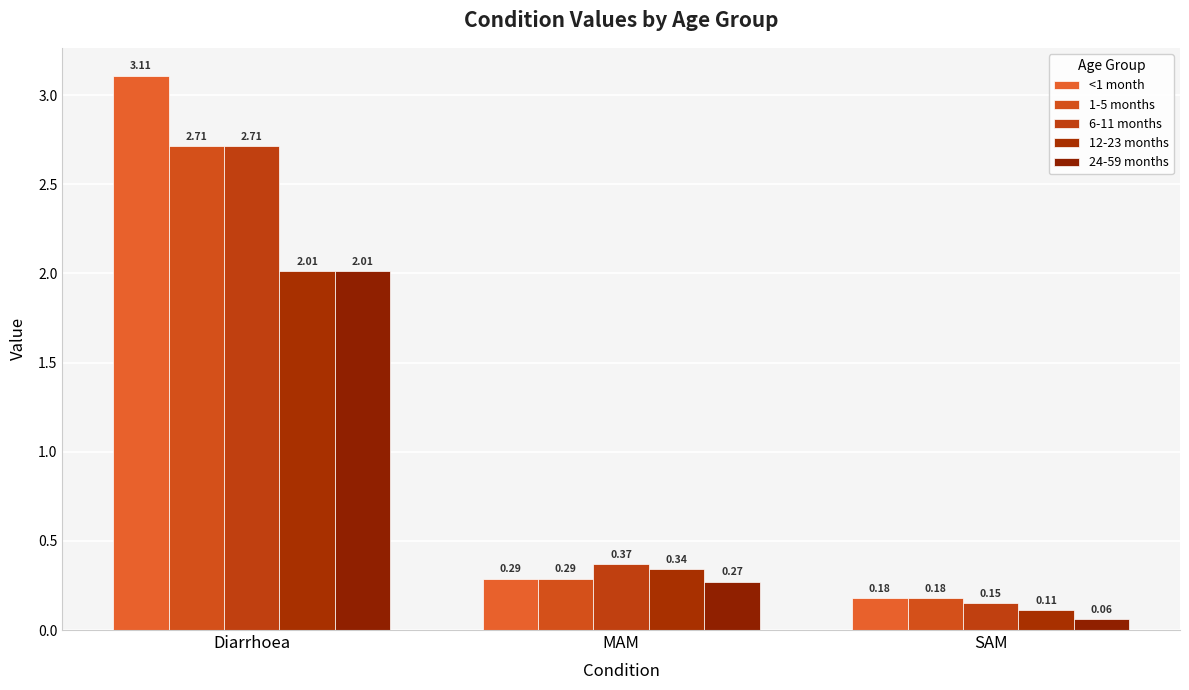

What is the label of the 2nd bar from the left?

MAM